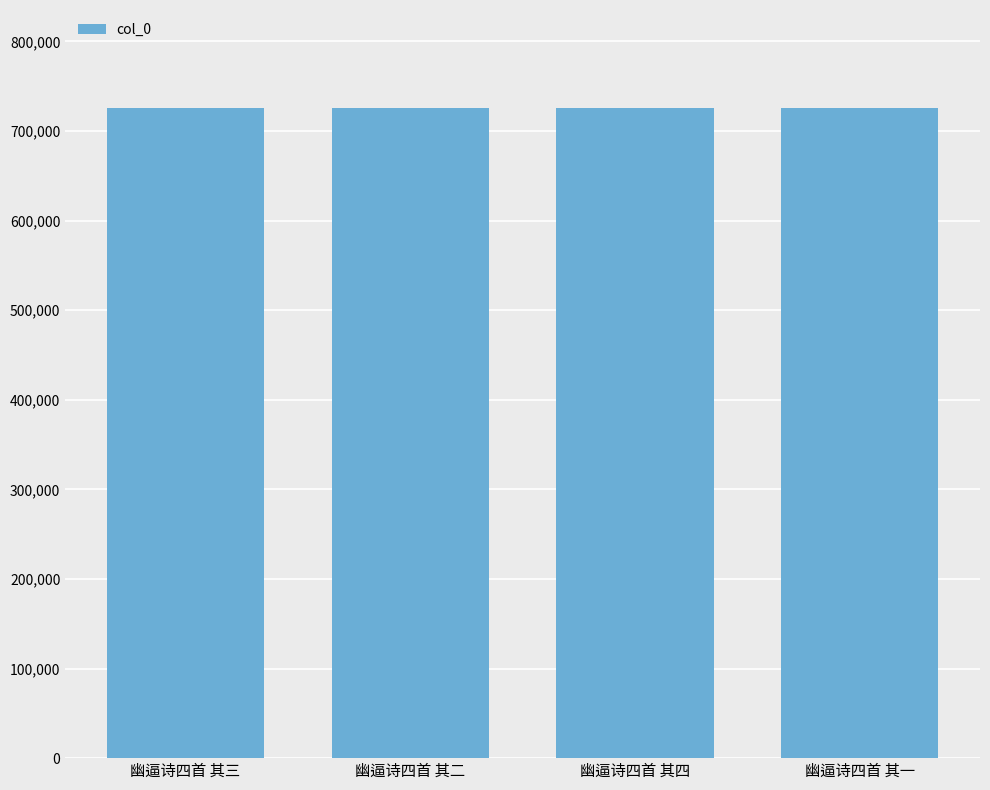

What is the greatest value displayed?

726218